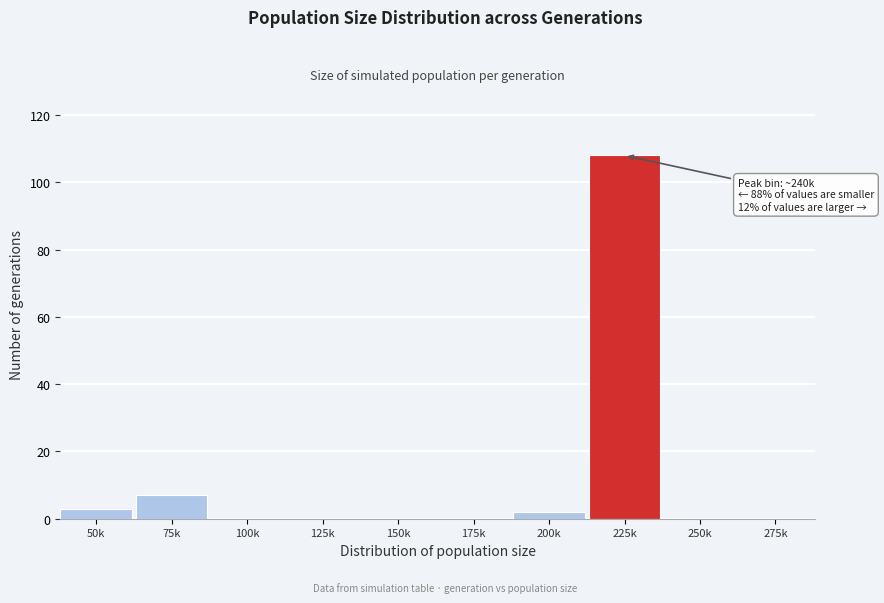

At which label is the value closest to 54?

75k